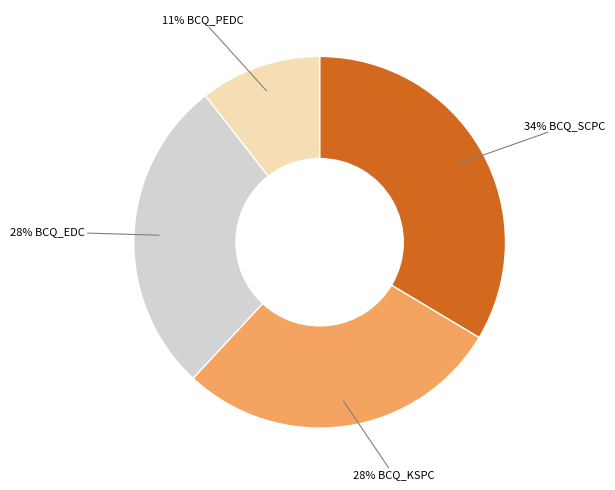

Does any single category account for the majority?

No